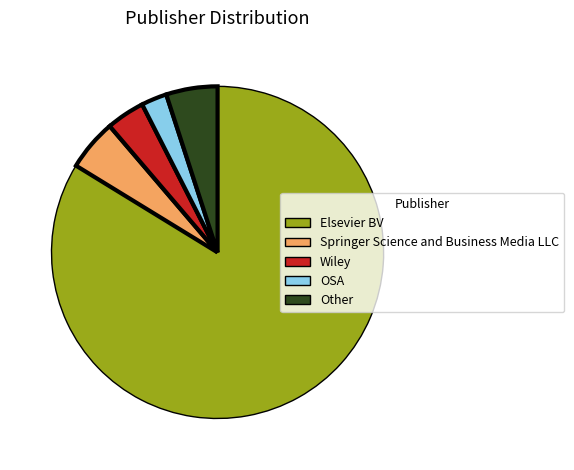

Which category has the smallest portion of the pie?

OSA